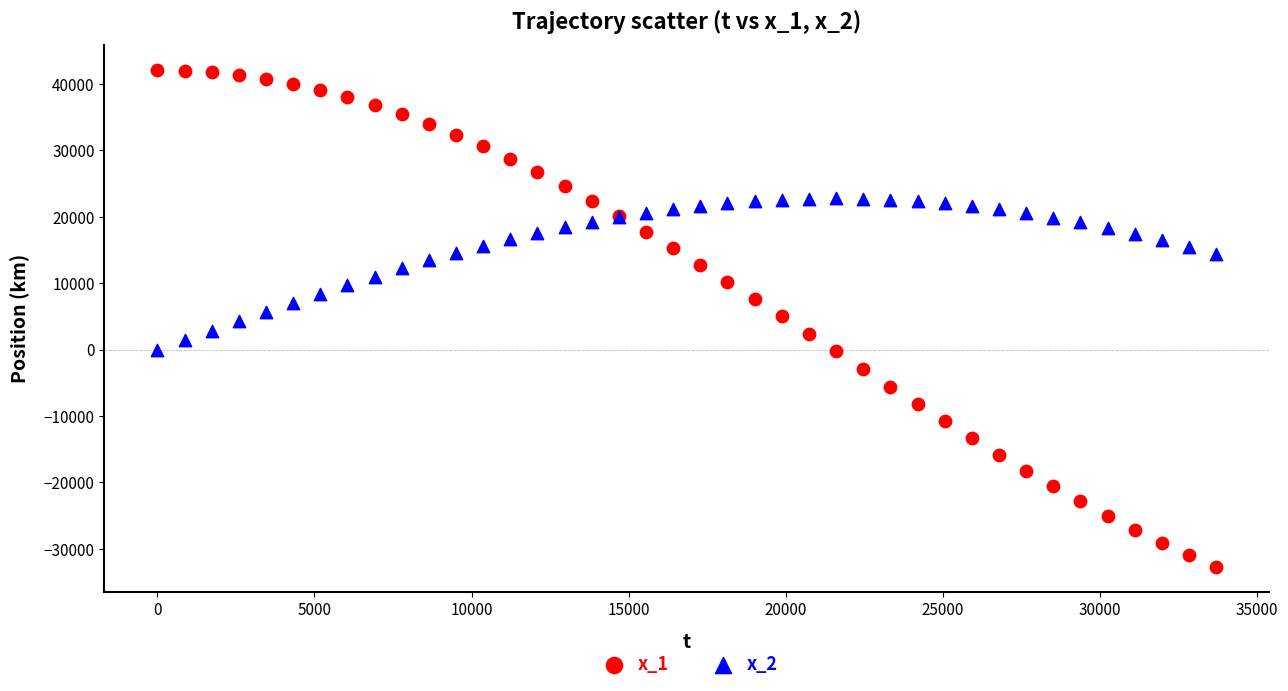

Which series reaches the minimum Y coordinate?

x_1